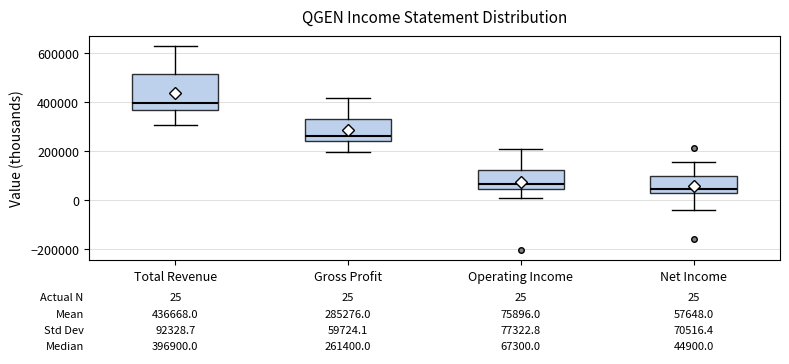

Which box's median line is the highest?

Total Revenue